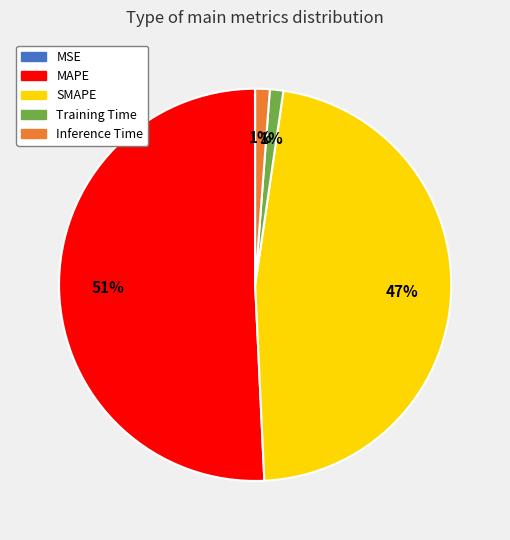

What is the largest slice in the pie chart?

MAPE